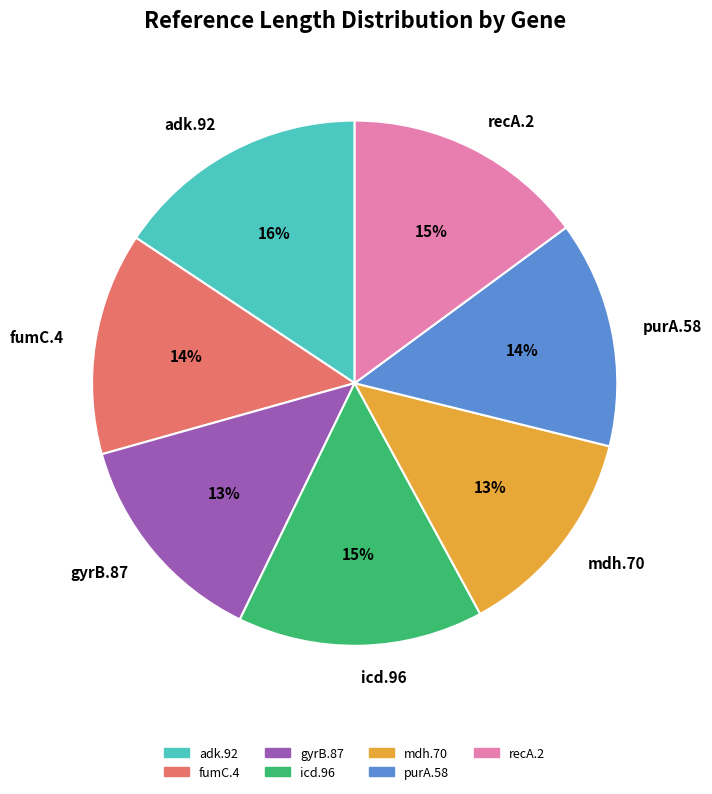

Does fumC.4 represent more than half of the total?

No